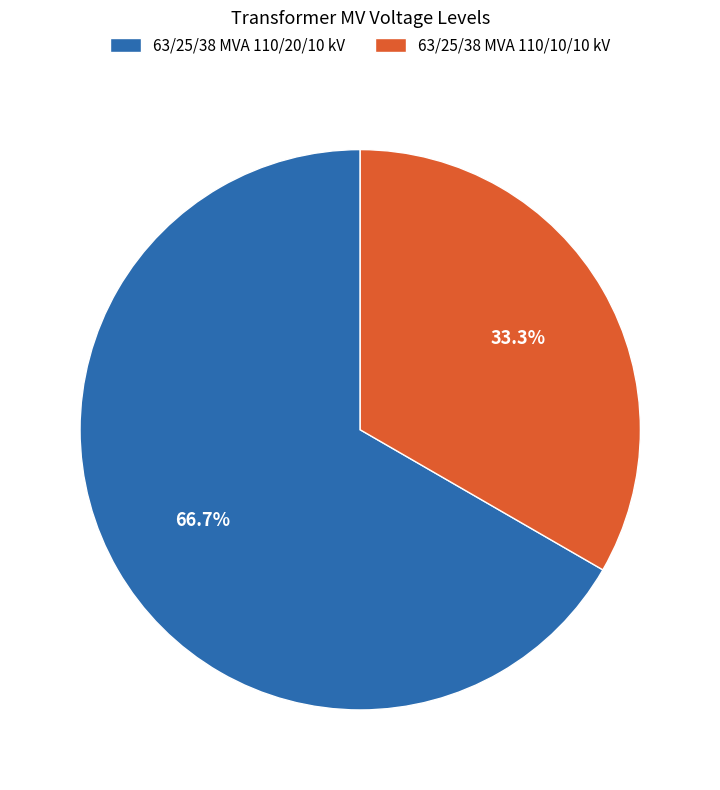

What is the ratio of the value at 63/25/38 MVA 110/20/10 kV to the value at 63/25/38 MVA 110/10/10 kV?

2.0